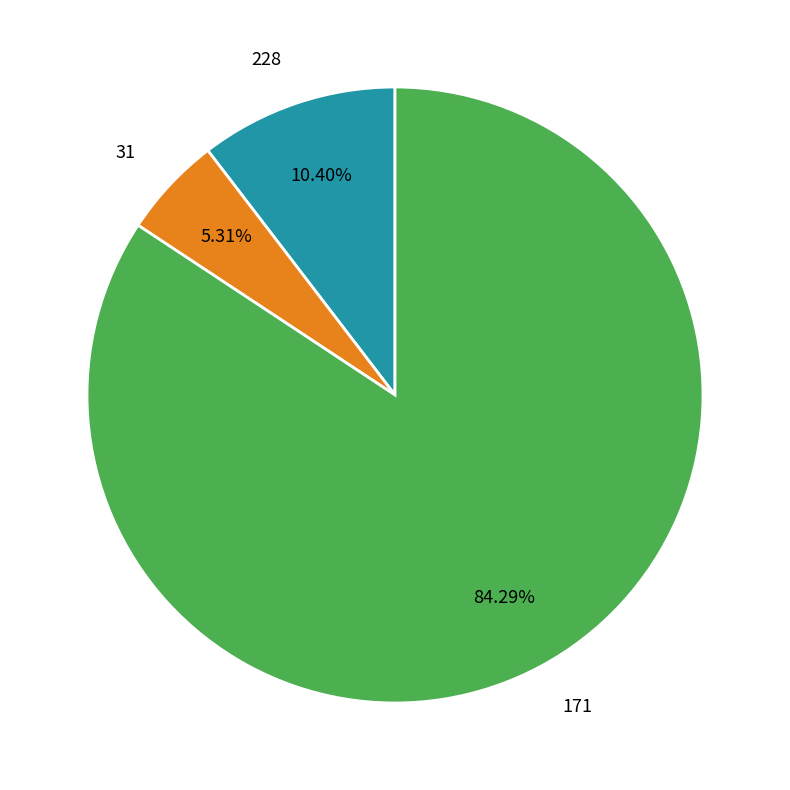

Which slice is the largest?

171